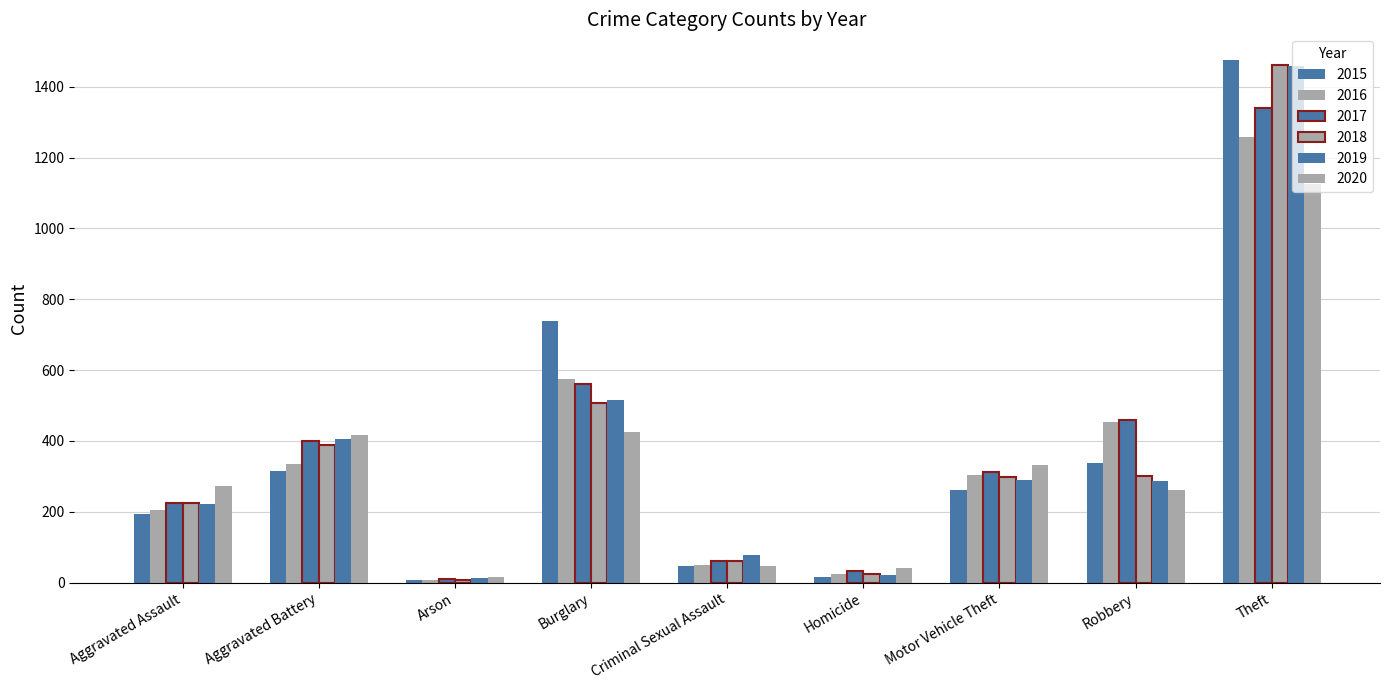

How many bars are there in each group?

6